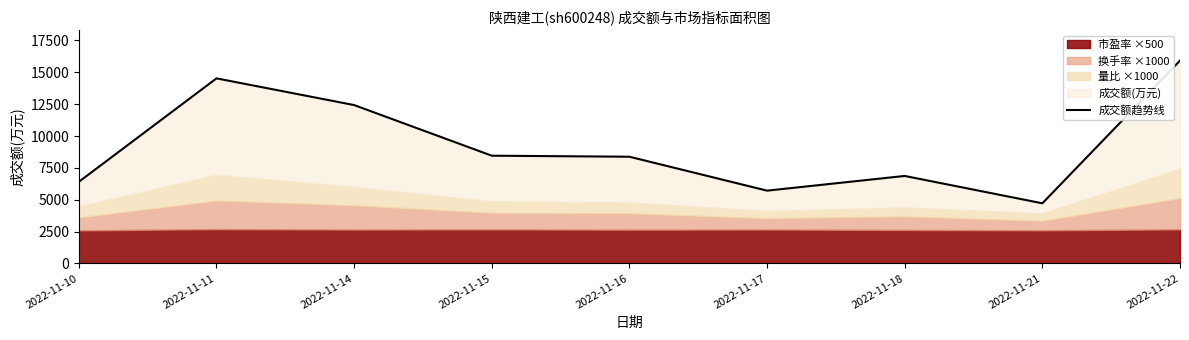

What is the greatest value displayed?

15920